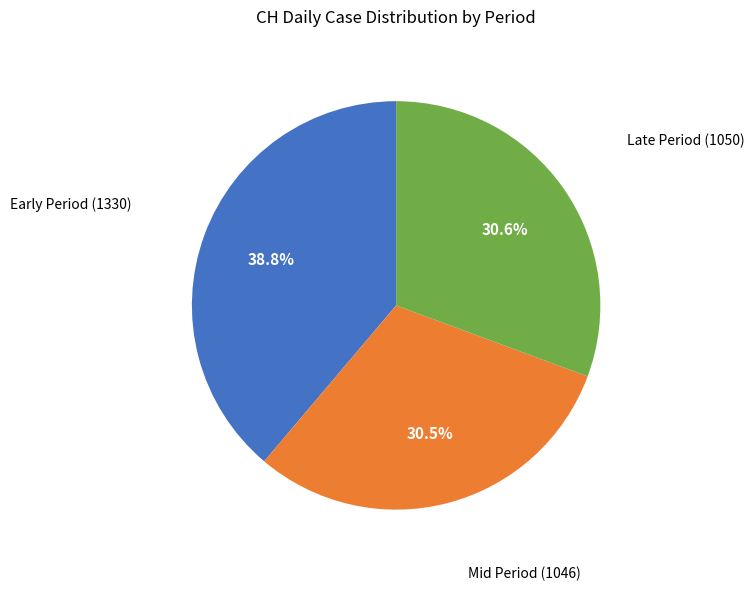

Is there a majority slice in this chart?

No